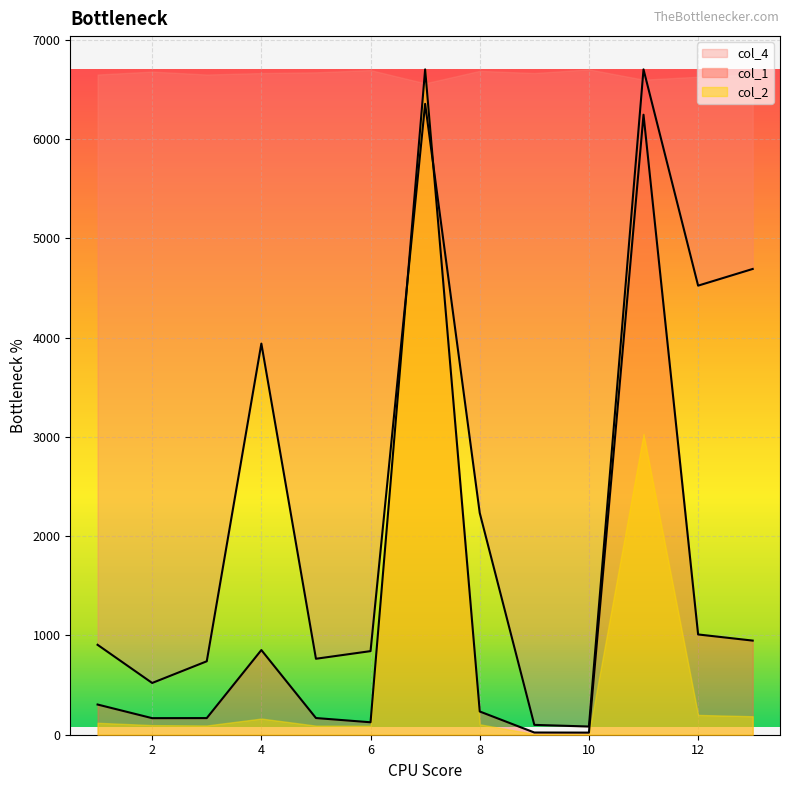

Where do col_3 and col_1 first cross each other?

6 and 7